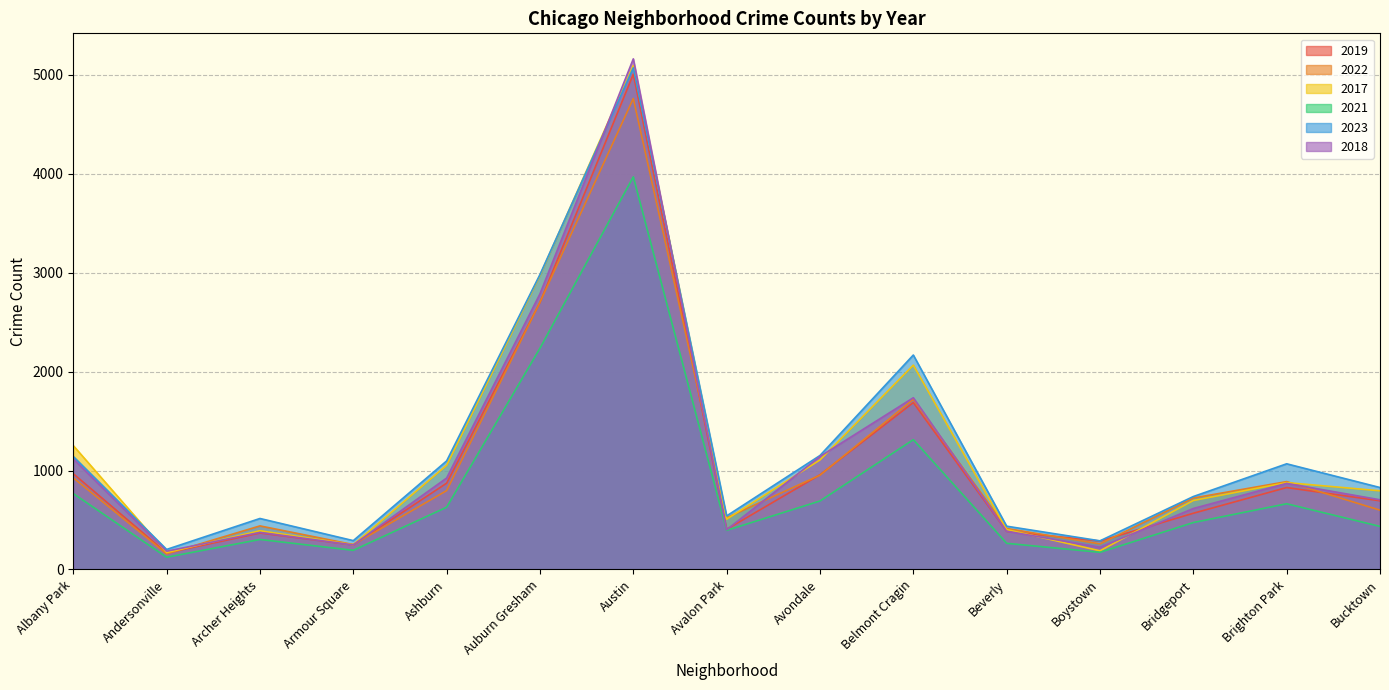

What position from the left is Bucktown?

15